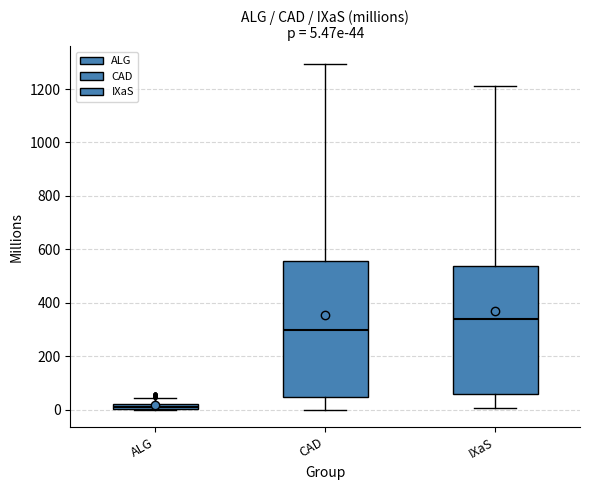

Which box is the tallest, from its lower edge to its upper edge?

CAD